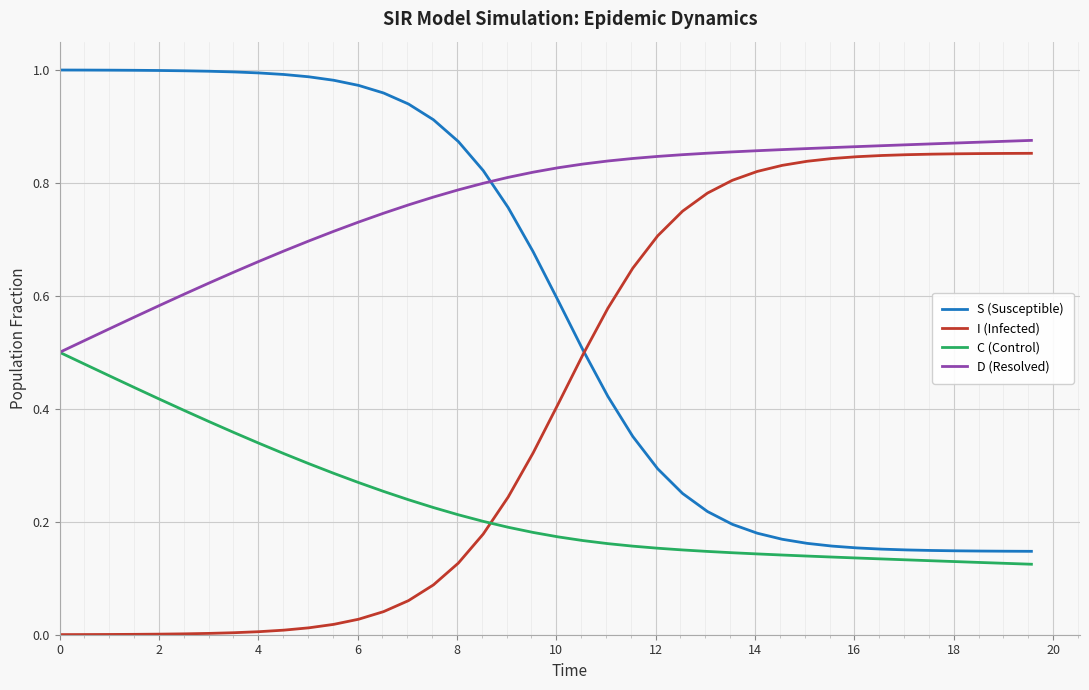

List the series in order of their overall mean, highest first.

D (Resolved), S (Susceptible), I (Infected), C (Control)